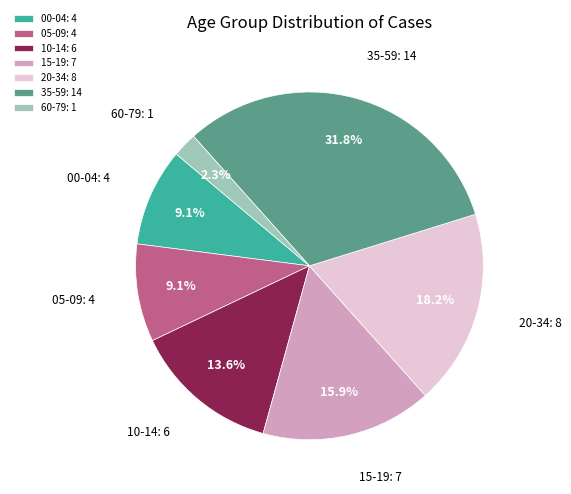

How many segments does this pie chart have?

7